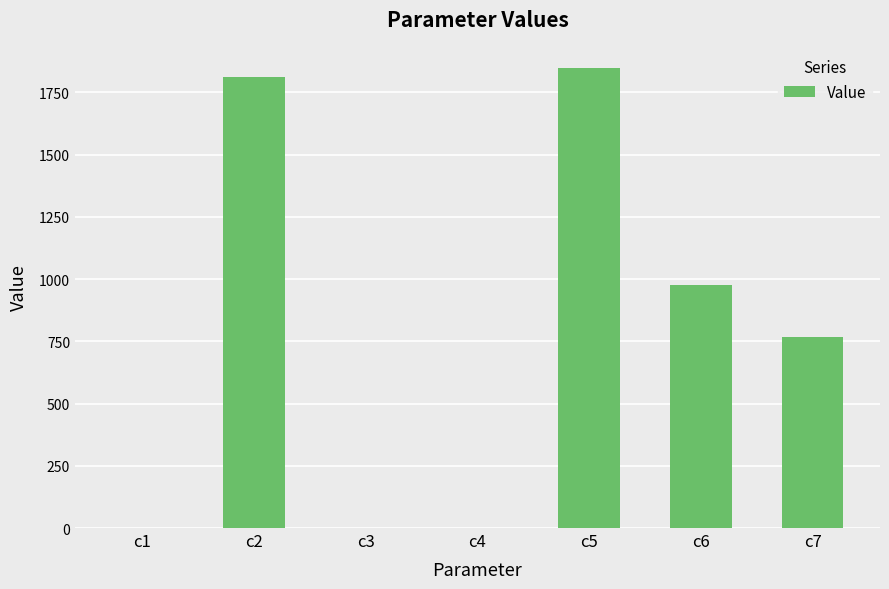

What is the difference between the values at c6 and c4?

974.1